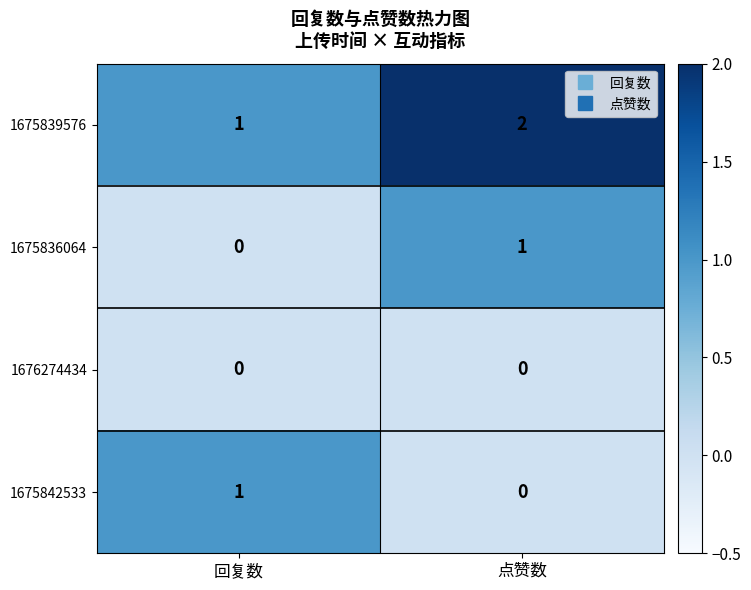

The value of 1675836064 at 回复数 is 0. True or false?

True